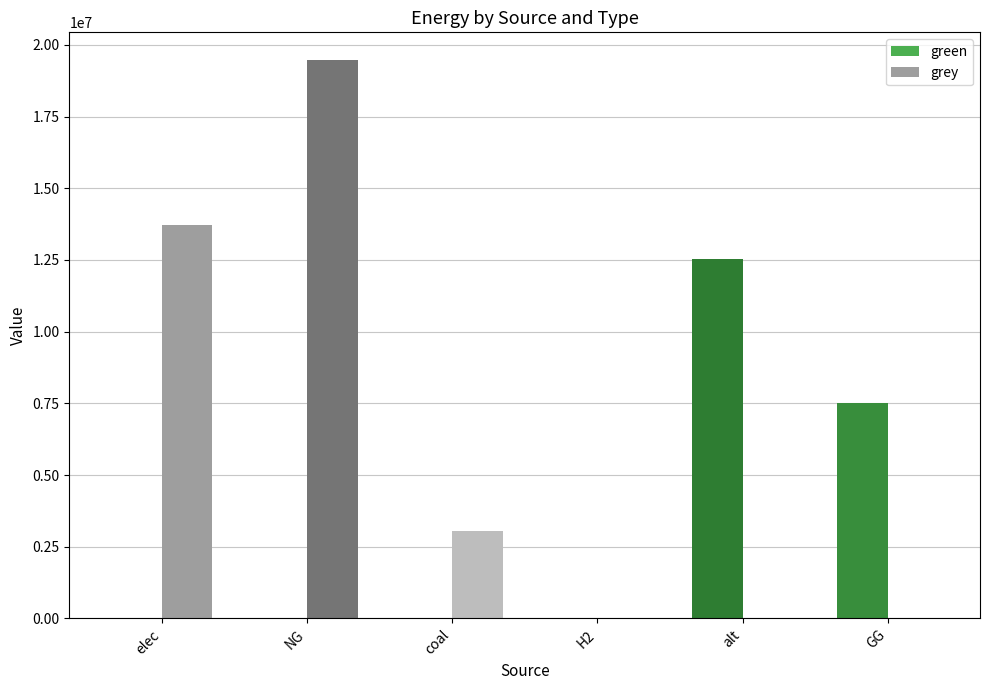

What is the sum of all green values?

20019155.7